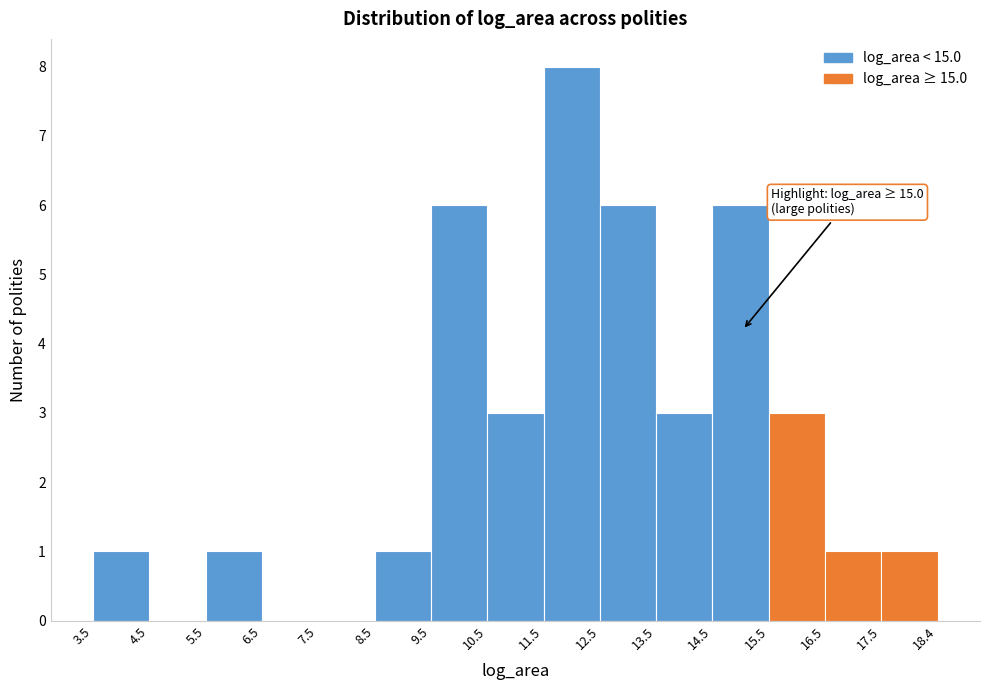

Over which range of the x-axis is the bar tallest?

11.5 to 12.5